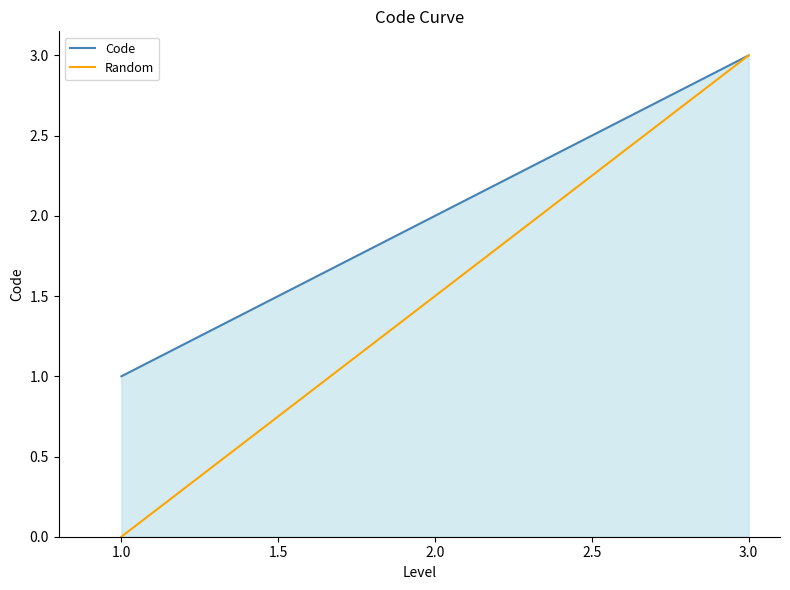

List the labels in order of Code value, smallest first.

1.0, 2.0, 3.0